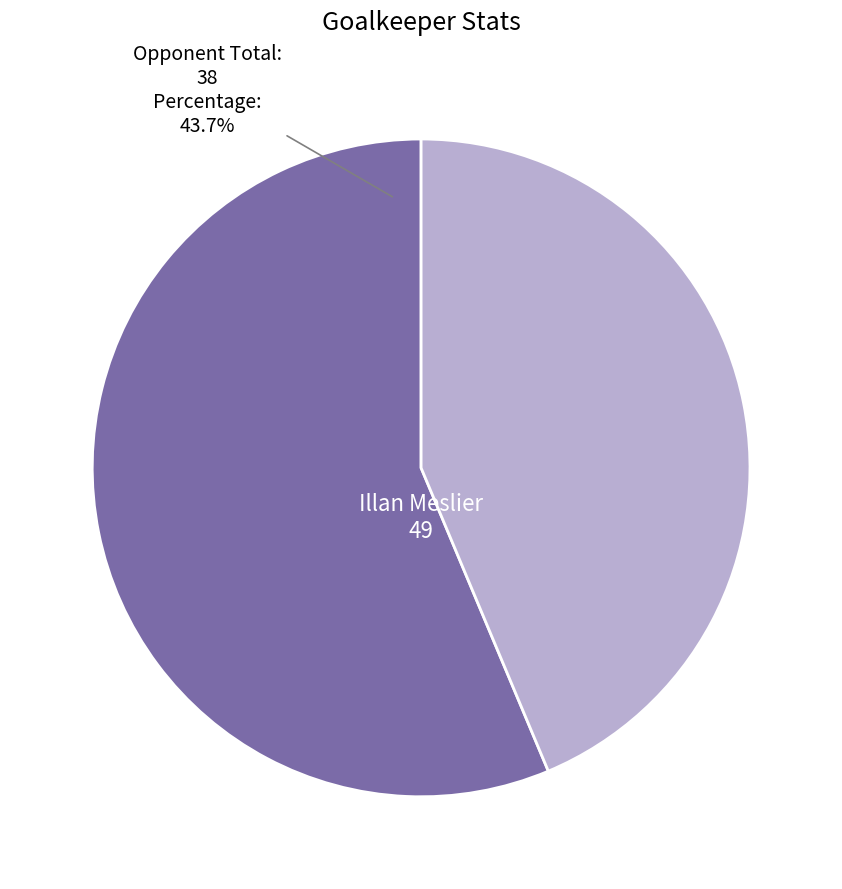

Is there a majority slice in this chart?

Yes